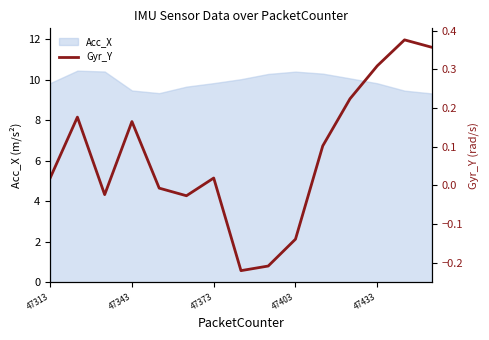

The value at 47433 is -0.0. True or false?

False